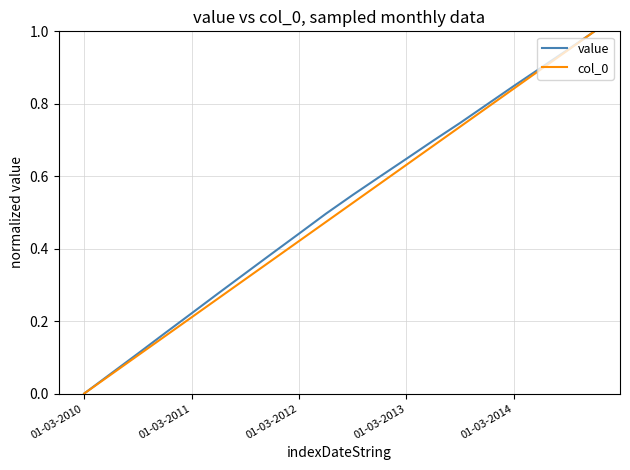

What is the highest value of the value series?

1.0